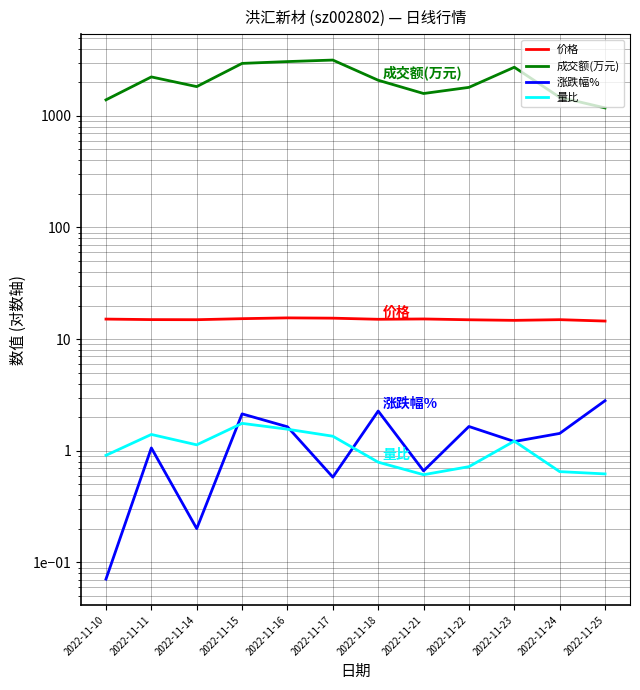

True or false: 涨跌幅% and 成交额(万元) cross at least once.

False